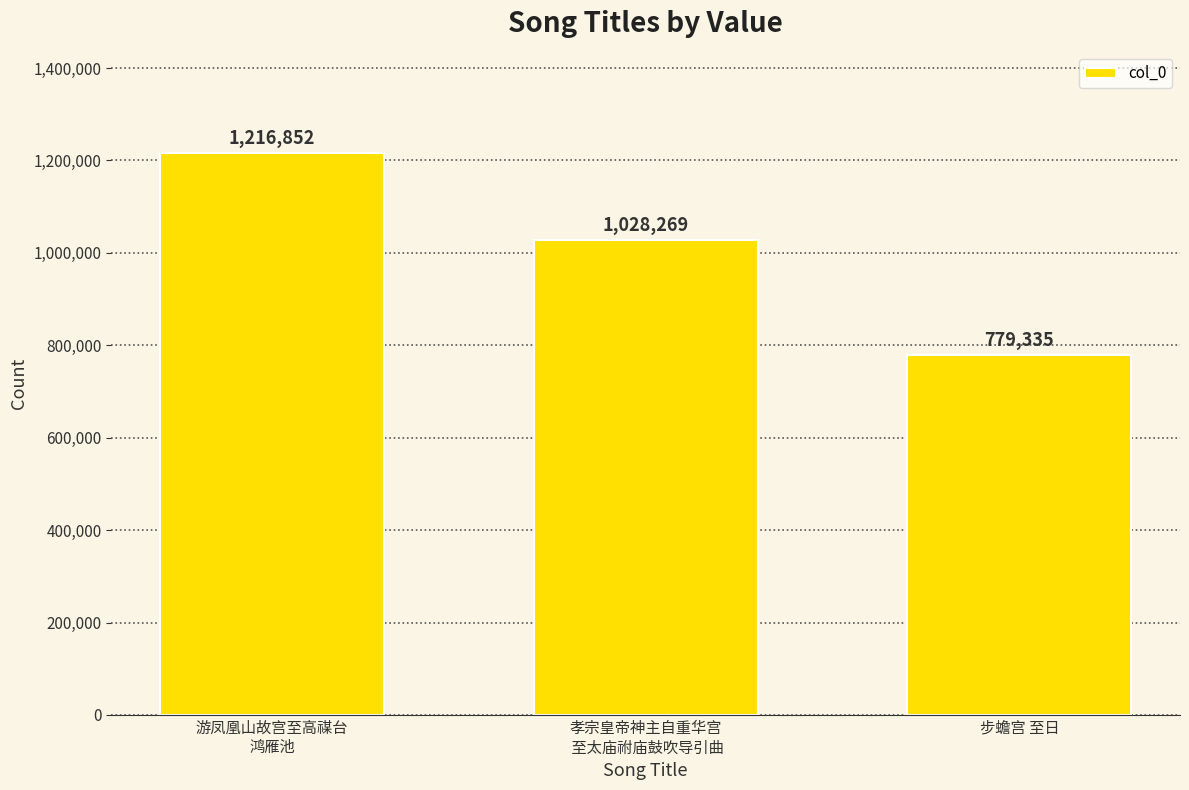

What is the difference between the maximum and minimum values?

437517